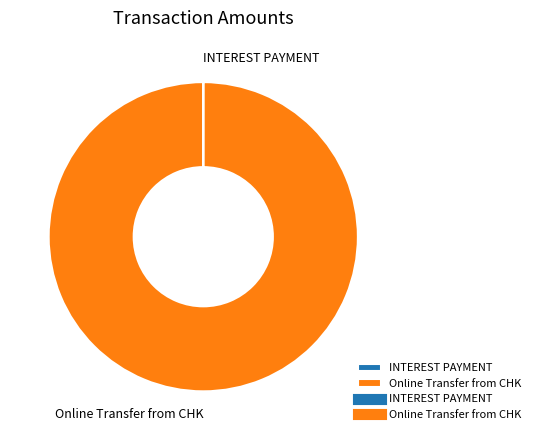

Is there any slice that represents more than half of the pie?

Yes